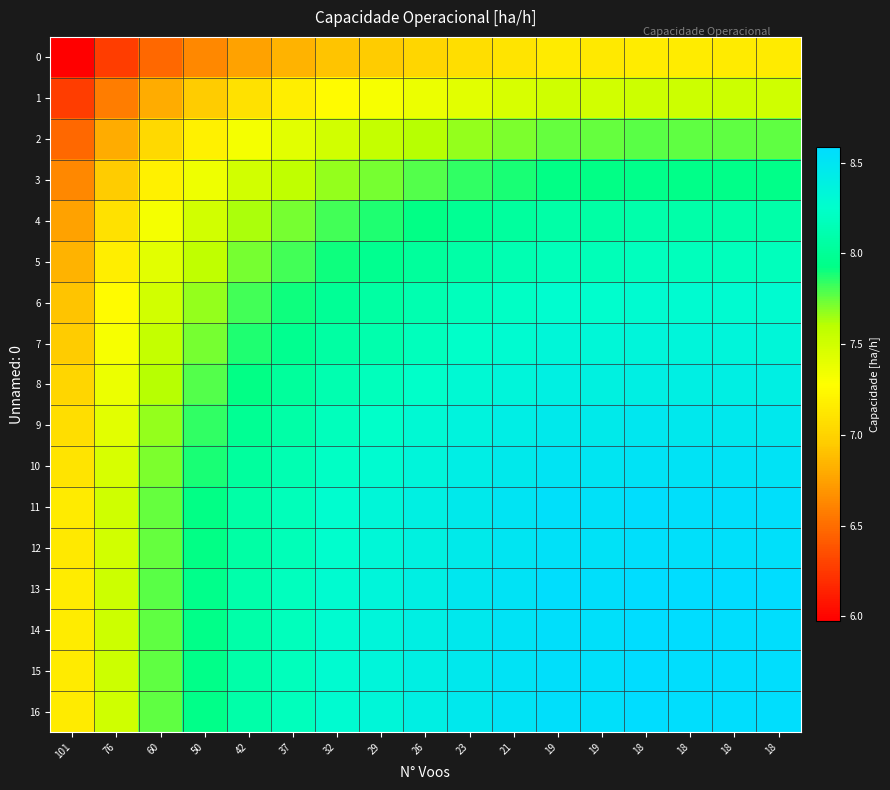

Reading left to right, what are all the values shown in this chart?

0: 101=6.0	76=6.3	60=6.5	50=6.6	42=6.8	37=6.8	32=6.9	29=7.0	26=7.0	23=7.1	21=7.1	19=7.1	19=7.1	18=7.2	18=7.2	18=7.2	18=7.2
1: 101=6.3	76=6.6	60=6.8	50=7.0	42=7.1	37=7.2	32=7.3	29=7.3	26=7.4	23=7.4	21=7.5	19=7.5	19=7.5	18=7.5	18=7.5	18=7.5	18=7.5
2: 101=6.5	76=6.8	60=7.0	50=7.2	42=7.3	37=7.4	32=7.5	29=7.6	26=7.6	23=7.7	21=7.7	19=7.8	19=7.7	18=7.8	18=7.8	18=7.8	18=7.8
3: 101=6.6	76=7.0	60=7.2	50=7.4	42=7.5	37=7.6	32=7.7	29=7.7	26=7.8	23=7.8	21=7.9	19=7.9	19=7.9	18=7.9	18=7.9	18=7.9	18=7.9
4: 101=6.8	76=7.1	60=7.3	50=7.5	42=7.6	37=7.7	32=7.8	29=7.9	26=7.9	23=8.0	21=8.0	19=8.1	19=8.1	18=8.1	18=8.1	18=8.1	18=8.1
5: 101=6.8	76=7.2	60=7.4	50=7.6	42=7.7	37=7.8	32=7.9	29=8.0	26=8.0	23=8.1	21=8.1	19=8.2	19=8.2	18=8.2	18=8.2	18=8.2	18=8.2
6: 101=6.9	76=7.3	60=7.5	50=7.7	42=7.8	37=7.9	32=8.0	29=8.1	26=8.1	23=8.2	21=8.2	19=8.3	19=8.3	18=8.3	18=8.3	18=8.3	18=8.3
7: 101=7.0	76=7.3	60=7.6	50=7.7	42=7.9	37=8.0	32=8.1	29=8.1	26=8.2	23=8.2	21=8.3	19=8.3	19=8.3	18=8.3	18=8.3	18=8.3	18=8.3
8: 101=7.0	76=7.4	60=7.6	50=7.8	42=7.9	37=8.0	32=8.1	29=8.2	26=8.2	23=8.3	21=8.3	19=8.4	19=8.4	18=8.4	18=8.4	18=8.4	18=8.4
9: 101=7.1	76=7.4	60=7.7	50=7.8	42=8.0	37=8.1	32=8.2	29=8.2	26=8.3	23=8.4	21=8.4	19=8.5	19=8.4	18=8.5	18=8.5	18=8.5	18=8.5
10: 101=7.1	76=7.5	60=7.7	50=7.9	42=8.0	37=8.1	32=8.2	29=8.3	26=8.3	23=8.4	21=8.5	19=8.5	19=8.5	18=8.5	18=8.5	18=8.5	18=8.5
11: 101=7.1	76=7.5	60=7.8	50=7.9	42=8.1	37=8.2	32=8.3	29=8.3	26=8.4	23=8.5	21=8.5	19=8.6	19=8.5	18=8.6	18=8.6	18=8.6	18=8.6
12: 101=7.1	76=7.5	60=7.7	50=7.9	42=8.1	37=8.2	32=8.3	29=8.3	26=8.4	23=8.4	21=8.5	19=8.5	19=8.5	18=8.6	18=8.6	18=8.6	18=8.5
13: 101=7.2	76=7.5	60=7.8	50=7.9	42=8.1	37=8.2	32=8.3	29=8.3	26=8.4	23=8.5	21=8.5	19=8.6	19=8.6	18=8.6	18=8.6	18=8.6	18=8.6
14: 101=7.2	76=7.5	60=7.8	50=7.9	42=8.1	37=8.2	32=8.3	29=8.3	26=8.4	23=8.5	21=8.5	19=8.6	19=8.6	18=8.6	18=8.6	18=8.6	18=8.6
15: 101=7.2	76=7.5	60=7.8	50=7.9	42=8.1	37=8.2	32=8.3	29=8.3	26=8.4	23=8.5	21=8.5	19=8.6	19=8.6	18=8.6	18=8.6	18=8.6	18=8.6
16: 101=7.2	76=7.5	60=7.8	50=7.9	42=8.1	37=8.2	32=8.3	29=8.3	26=8.4	23=8.5	21=8.5	19=8.6	19=8.5	18=8.6	18=8.6	18=8.6	18=8.6